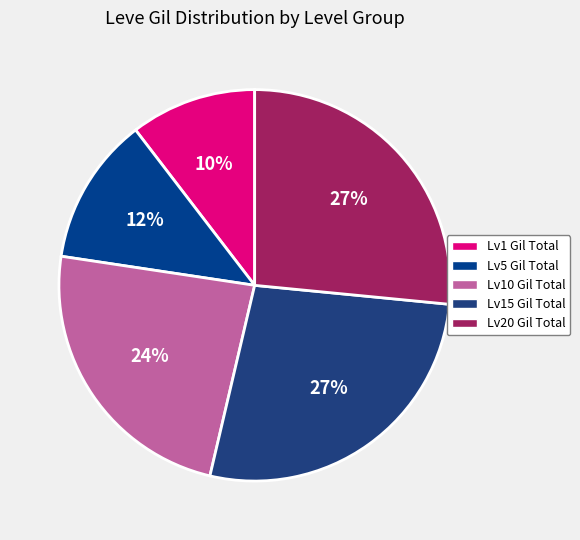

How many segments does this pie chart have?

5